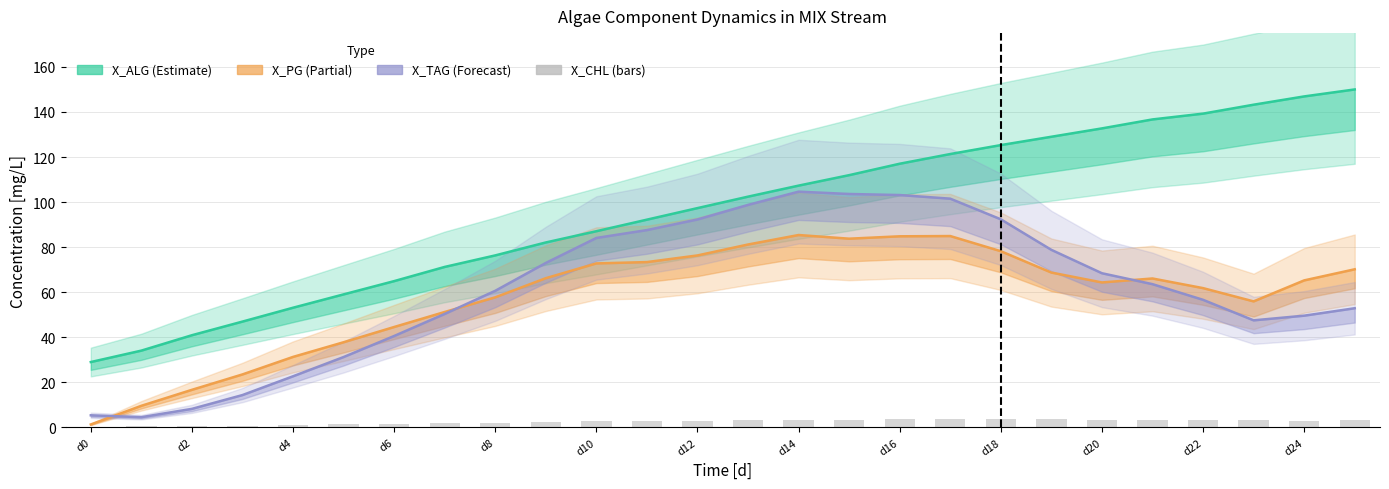

What are all the series names shown in the legend?

X_ALG (Estimate), X_PG (Partial), X_TAG (Forecast), X_CHL (bars)